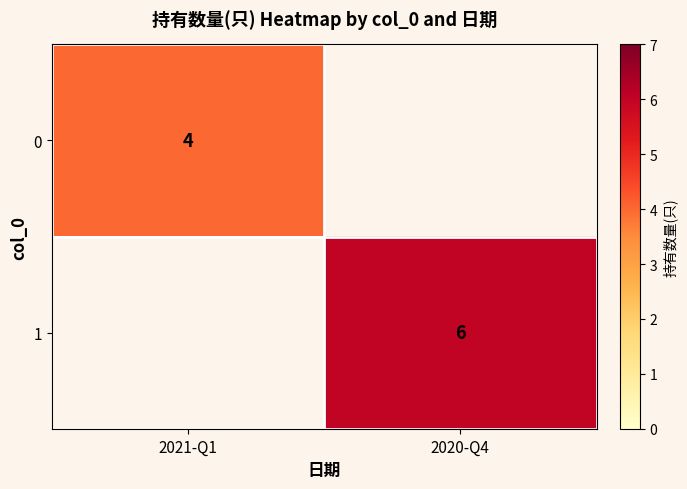

The value of 1 at 2020-Q4 is 2. True or false?

False